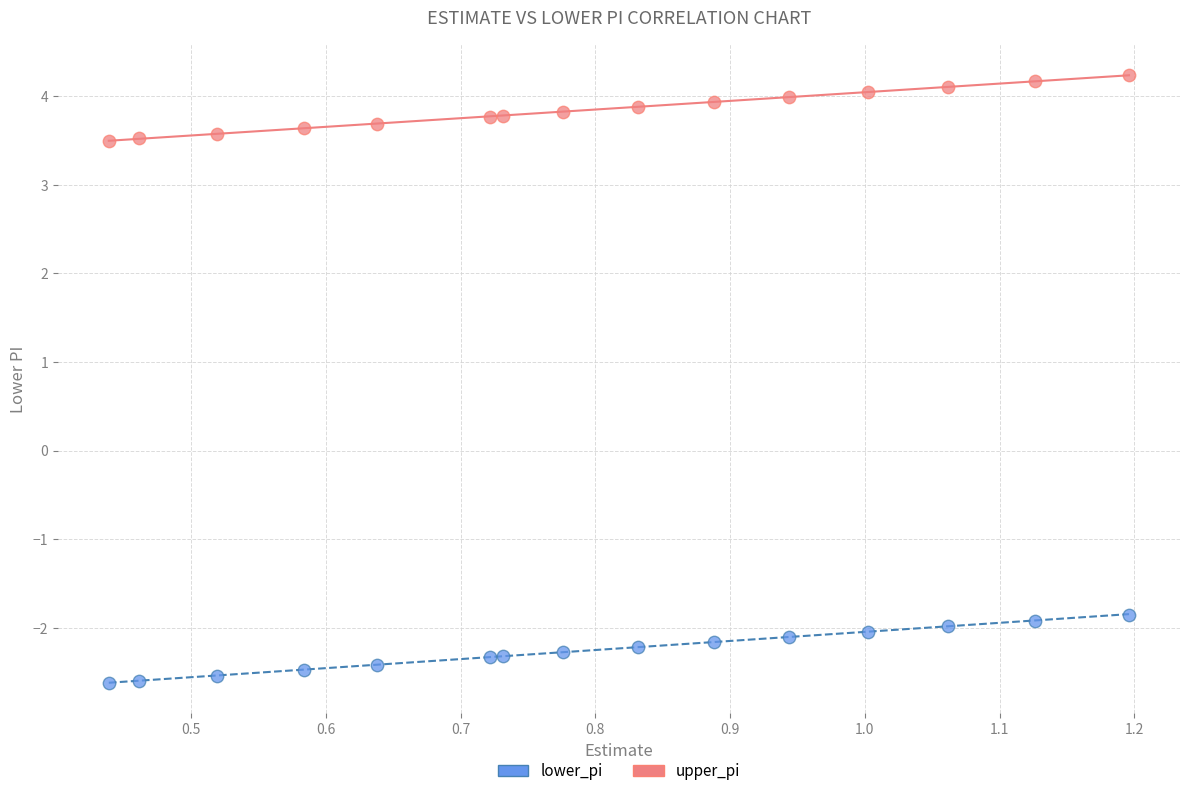

Which series has the widest spread of Y values?

lower_pi